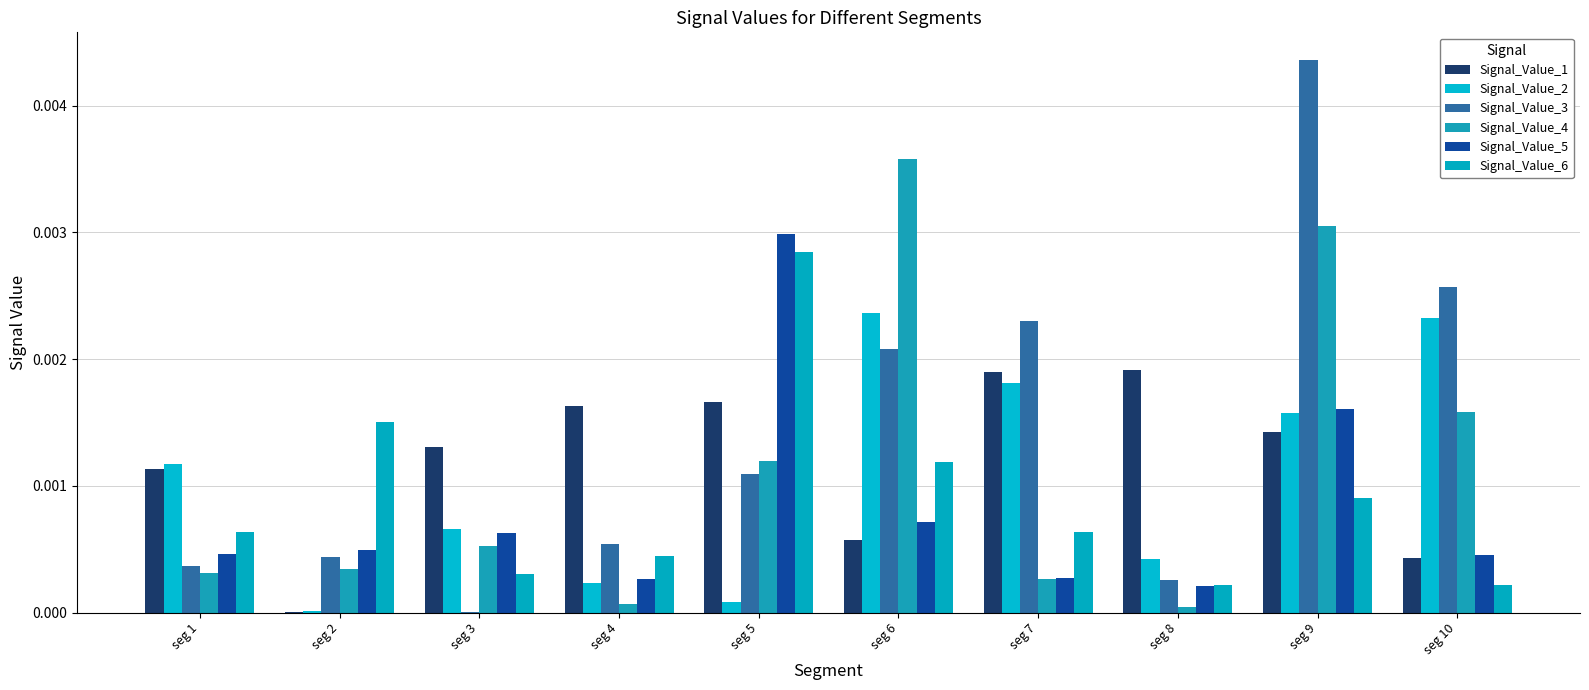

At which category is the sum across all series the highest?

seg 9